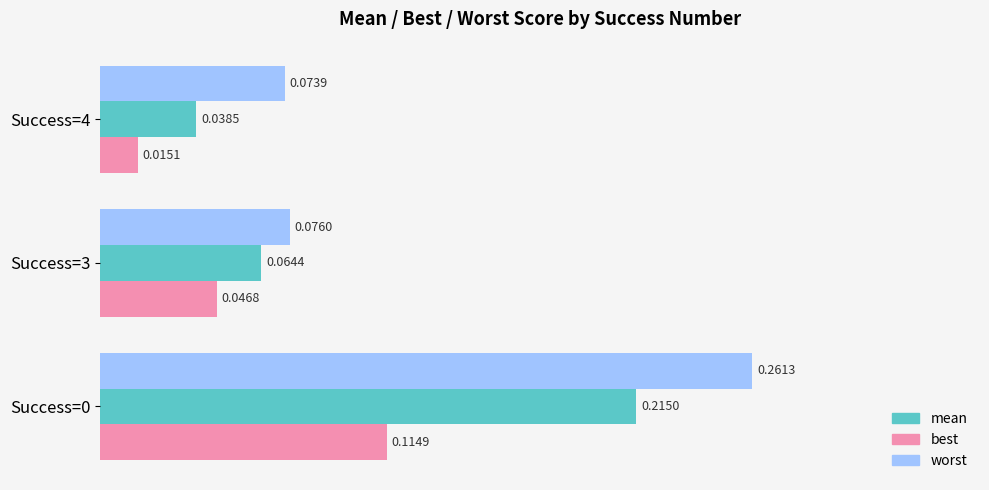

How many categories are shown in the chart?

3